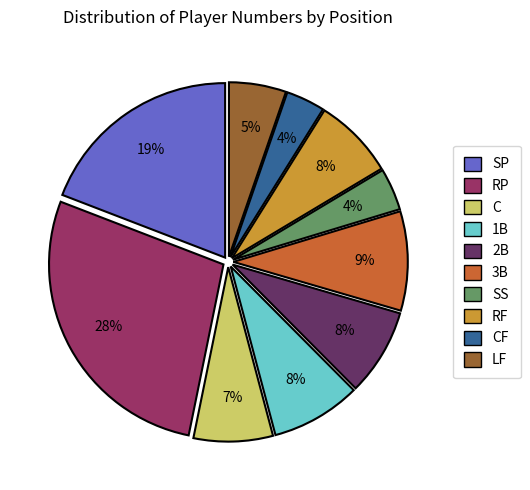

To the nearest percent, what percentage of the pie is 3B?

9%